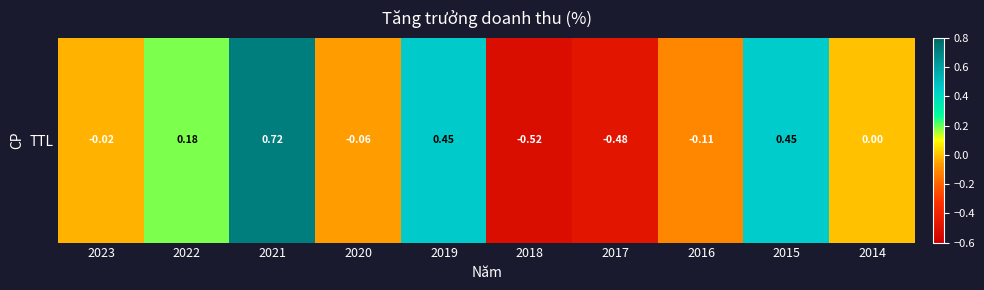

Reading right to left, transcribe all the data shown in this chart.

0.0	0.4	-0.1	-0.5	-0.5	0.5	-0.1	0.7	0.2	-0.0